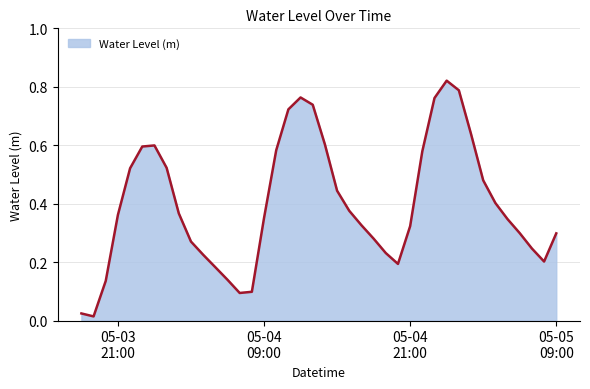

List the labels in order of value, largest first.

2023-05-05 00:00:00, 2023-05-05 01:00:00, 2023-05-04 12:00:00, 2023-05-04 23:00:00, 2023-05-04 13:00:00, 2023-05-04 11:00:00, 2023-05-05 02:00:00, 2023-05-04 14:00:00, 2023-05-04 00:00:00, 2023-05-03 23:00:00, 2023-05-04 10:00:00, 2023-05-04 22:00:00, 2023-05-04 01:00:00, 2023-05-03 22:00:00, 2023-05-05 03:00:00, 2023-05-04 15:00:00, 2023-05-05 04:00:00, 2023-05-04 16:00:00, 2023-05-04 02:00:00, 2023-05-03 21:00:00, 2023-05-04 09:00:00, 2023-05-05 05:00:00, 2023-05-04 17:00:00, 2023-05-04 21:00:00, 2023-05-05 06:00:00, 2023-05-05 09:00:00, 2023-05-04 18:00:00, 2023-05-04 03:00:00, 2023-05-05 07:00:00, 2023-05-04 19:00:00, 2023-05-04 04:00:00, 2023-05-05 08:00:00, 2023-05-04 20:00:00, 2023-05-04 05:00:00, 2023-05-04 06:00:00, 2023-05-03 20:00:00, 2023-05-04 08:00:00, 2023-05-04 07:00:00, 2023-05-03 18:00:00, 2023-05-03 19:00:00